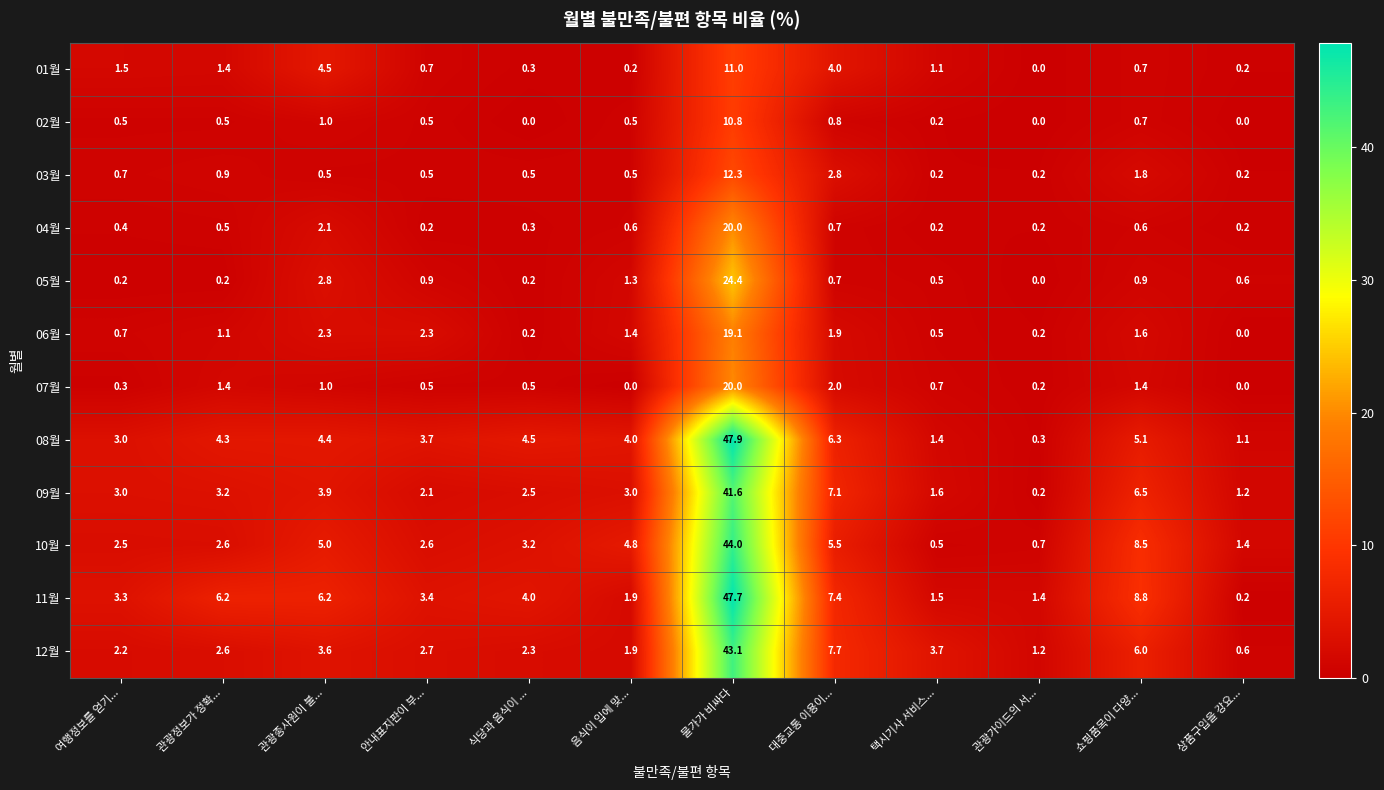

What is the average value of the 03월 series?

1.8